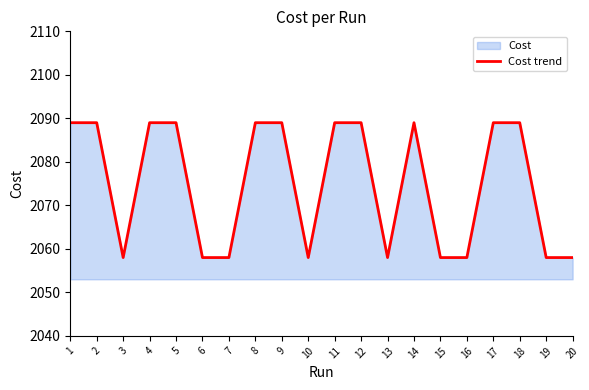

What is the difference between the second highest and minimum values?

31.0